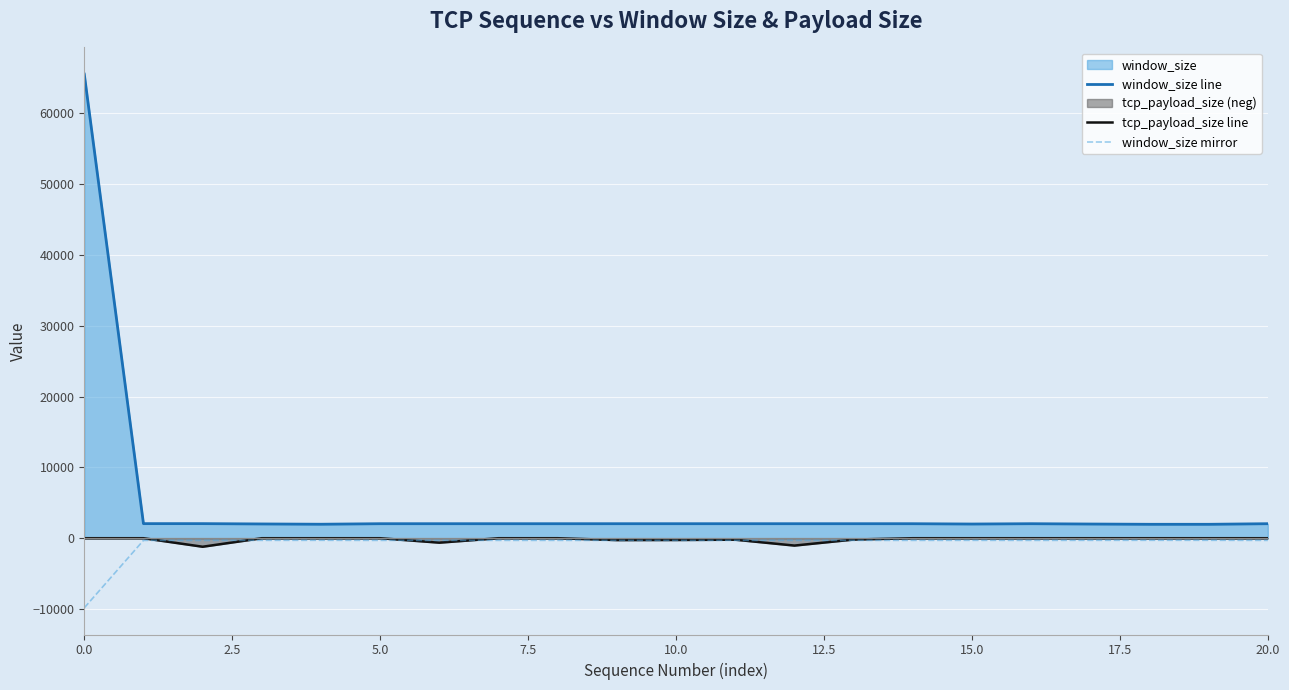

What is the sum of the window_size mirror values at 12 and 19?

-601.8